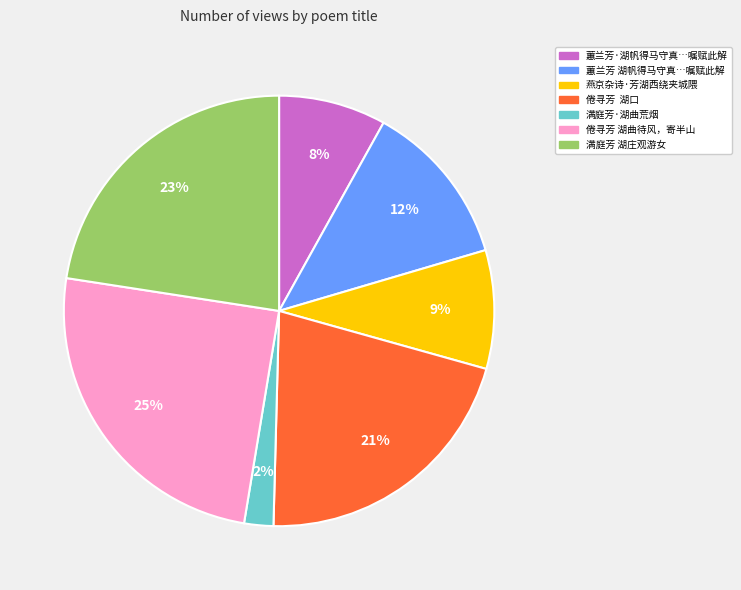

Which has a higher value, 满庭芳 湖庄观游女 or 蕙兰芳 湖帆得马守真…嘱赋此解?

满庭芳 湖庄观游女